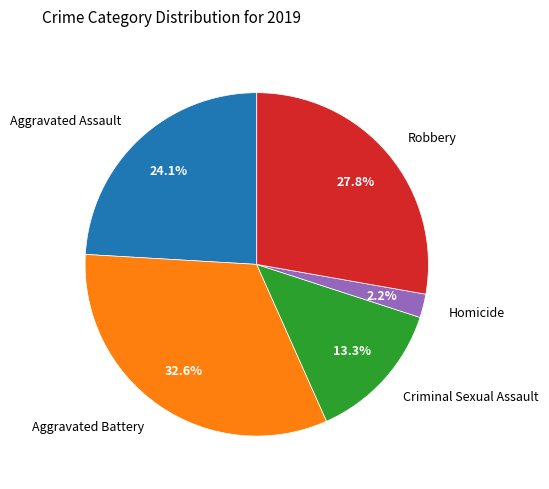

Does any single category account for the majority?

No